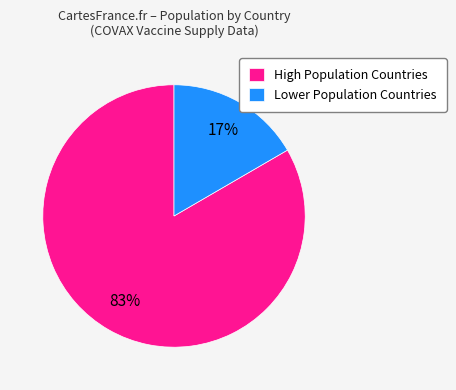

To the nearest percent, what percentage of the pie is High Population Countries?

83%